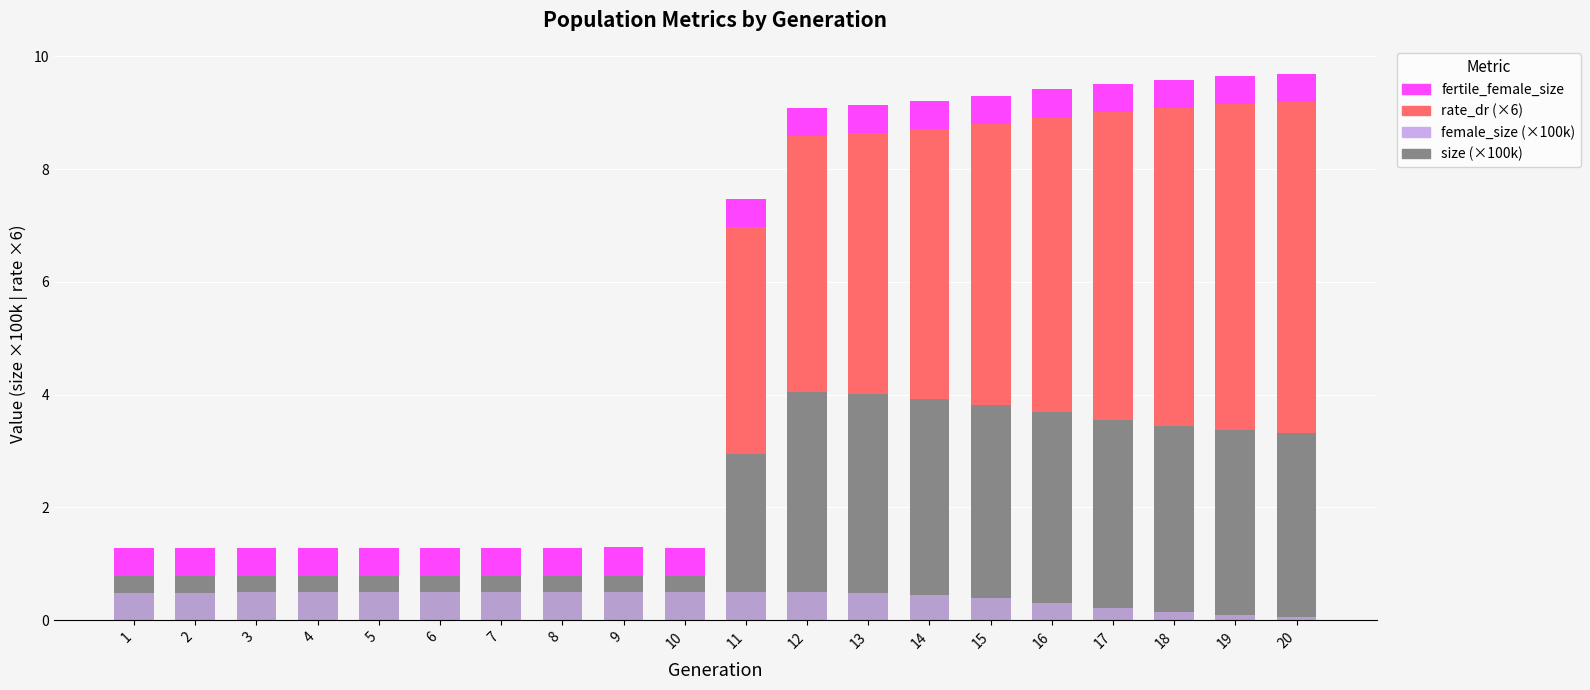

Which series changed the most between 1 and 16?

rate_dr (×6)